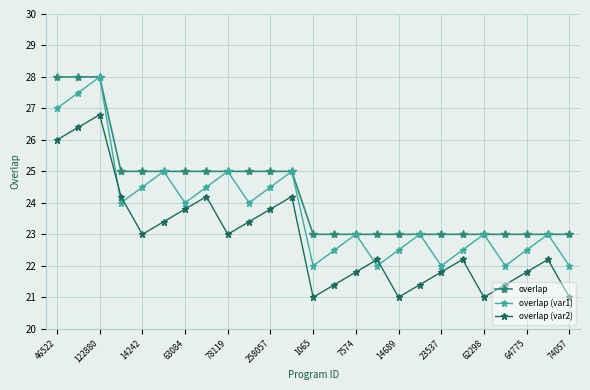

Rank the series by their average value, from lowest to highest.

overlap (var2), overlap (var1), overlap